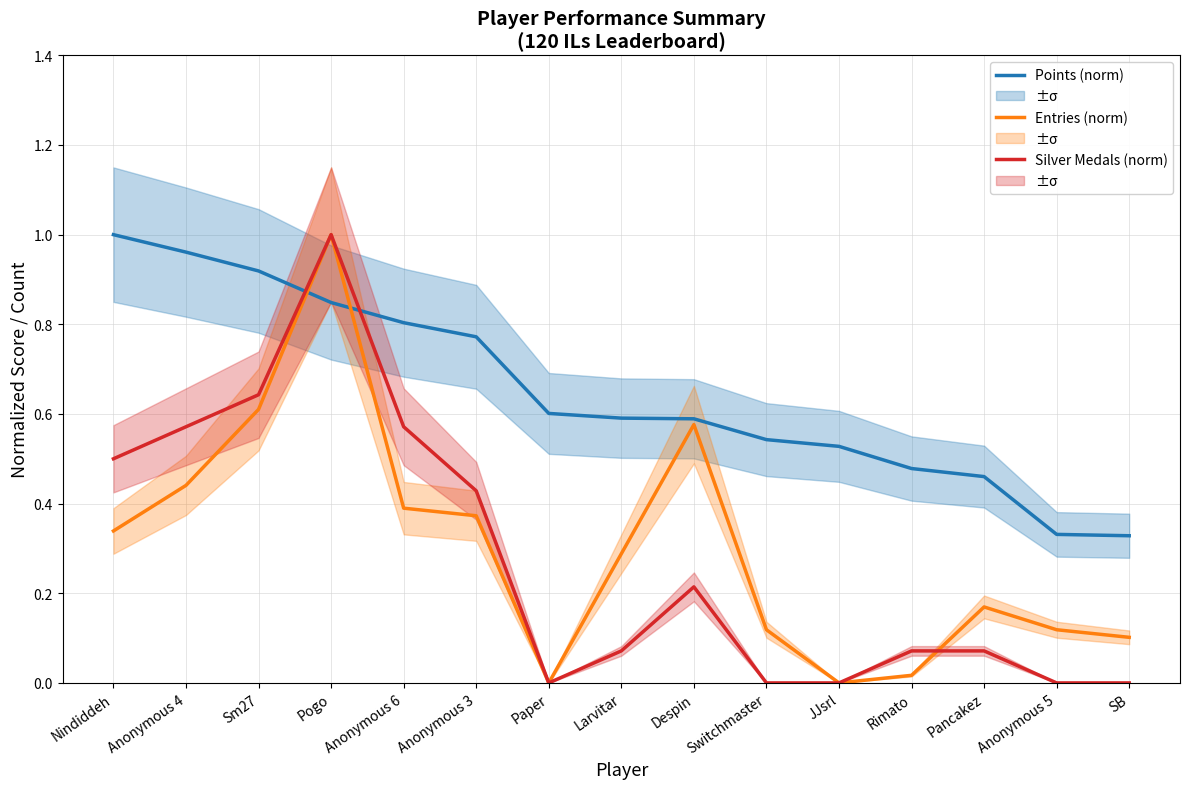

List the series in order of their peak value, highest first.

Points (norm), Entries (norm), Silver Medals (norm)